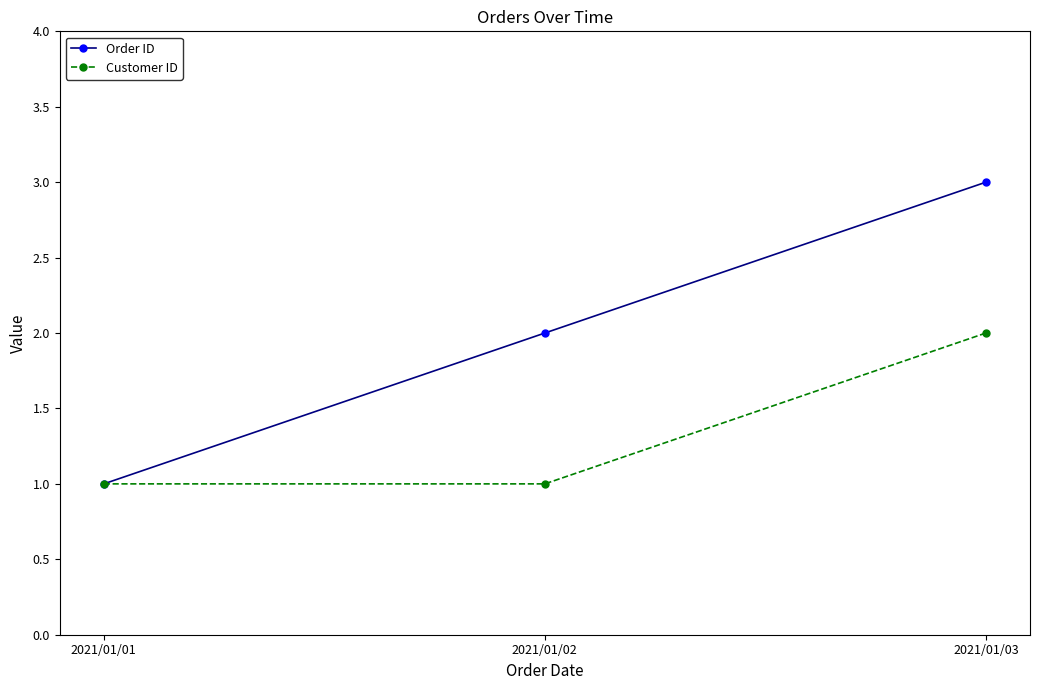

Is it true that Order ID equals 2 at 2021/01/02?

True